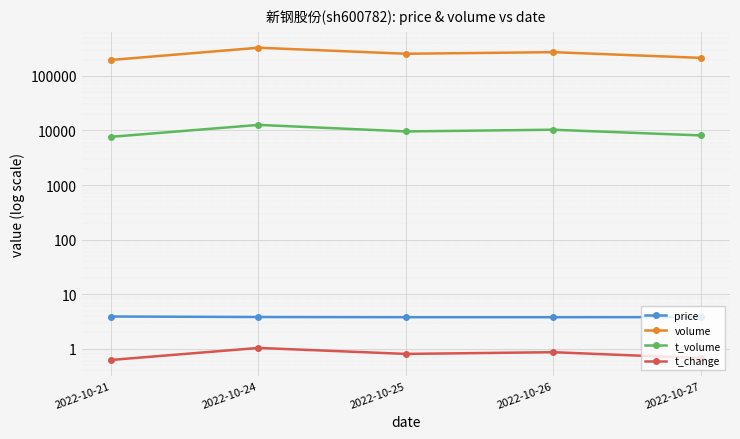

Reading right to left, list all the values displayed in this chart.

price: 2022-10-27=3.8	2022-10-26=3.8	2022-10-25=3.8	2022-10-24=3.8	2022-10-21=3.9
volume: 2022-10-27=214561.0	2022-10-26=272799.0	2022-10-25=255051.0	2022-10-24=329079.0	2022-10-21=196317.0
t_volume: 2022-10-27=8119.0	2022-10-26=10319.0	2022-10-25=9608.0	2022-10-24=12657.0	2022-10-21=7651.0
t_change: 2022-10-27=0.7	2022-10-26=0.9	2022-10-25=0.8	2022-10-24=1.0	2022-10-21=0.6